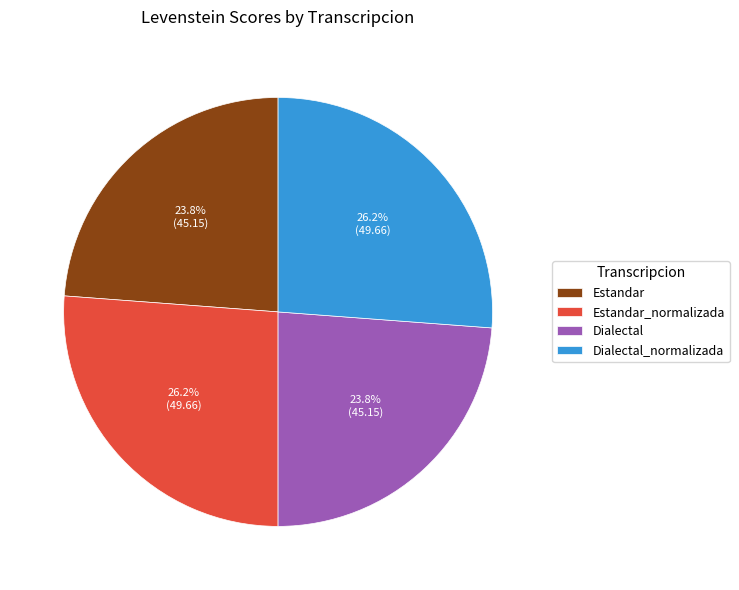

How much of the chart is everything except Dialectal_normalizada?

73.8%